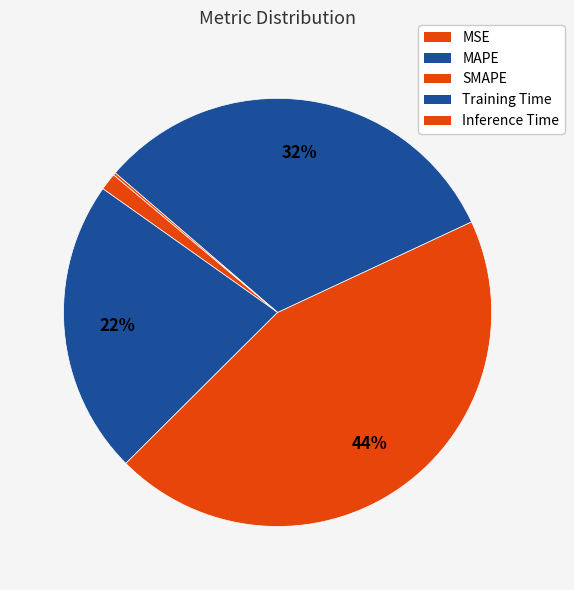

Is the sum of Training Time and SMAPE greater than half?

Yes